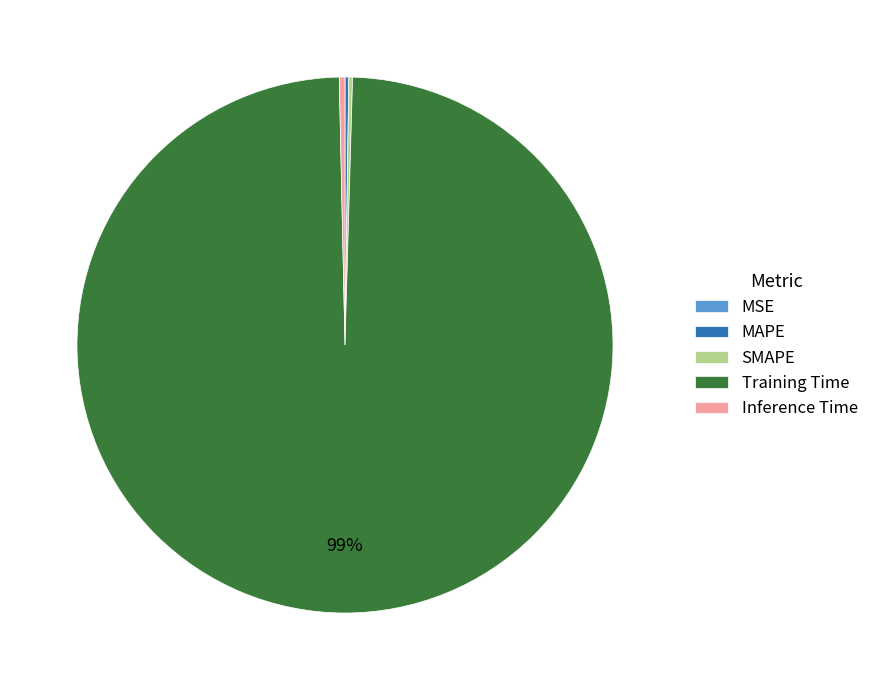

Is there any slice that represents more than half of the pie?

Yes